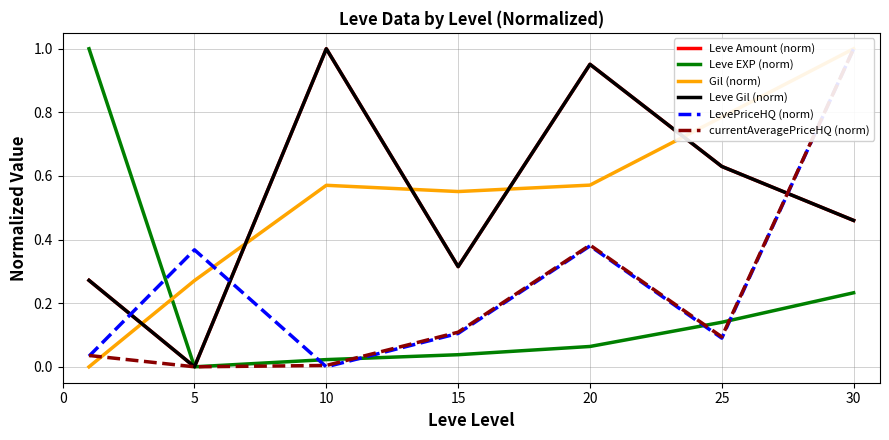

Reading left to right, transcribe all the data shown in this chart.

Leve Amount (norm): 0.3	0.0	1.0	0.3	1.0	0.6	0.5
Leve EXP (norm): 1.0	0.0	0.0	0.0	0.1	0.1	0.2
Gil (norm): 0.0	0.3	0.6	0.6	0.6	0.8	1.0
Leve Gil (norm): 0.3	0.0	1.0	0.3	1.0	0.6	0.5
LevePriceHQ (norm): 0.0	0.4	0.0	0.1	0.4	0.1	1.0
currentAveragePriceHQ (norm): 0.0	0.0	0.0	0.1	0.4	0.1	1.0